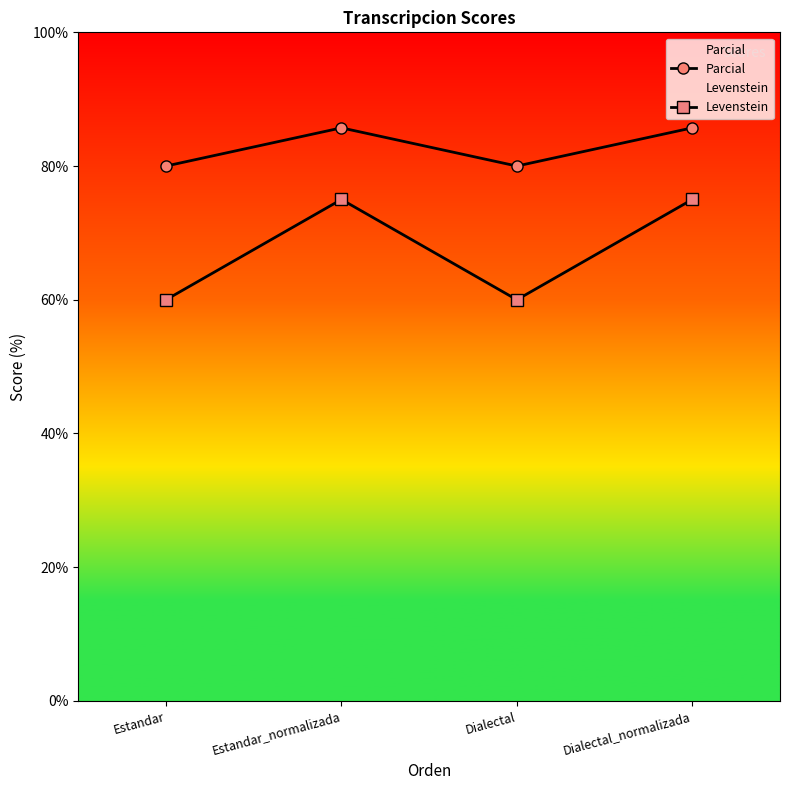

What is the label of the 1st point from the right?

Dialectal_normalizada